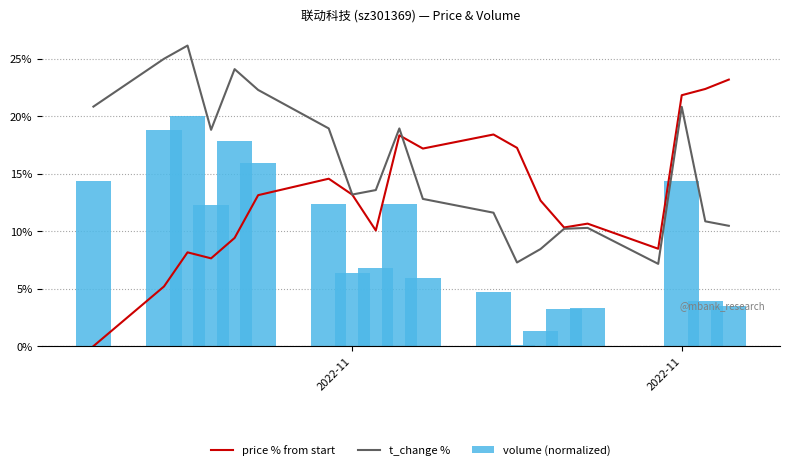

Reading left to right, list all the values displayed in this chart.

price % from start: 0.0	5.2	8.2	7.6	9.4	13.1	14.6	13.2	10.1	18.3	17.2	18.4	17.3	12.7	10.3	10.7	8.5	21.8	22.4	23.2
t_change %: 20.8	25.0	26.1	18.8	24.1	22.3	18.9	13.2	13.6	18.9	12.8	11.6	7.3	8.4	10.2	10.3	7.2	20.8	10.9	10.5
volume (normalized): 14.4	18.8	20.0	12.3	17.8	15.9	12.4	6.3	6.8	12.4	6.0	4.7	0.1	1.4	3.2	3.3	0.0	14.4	3.9	3.5